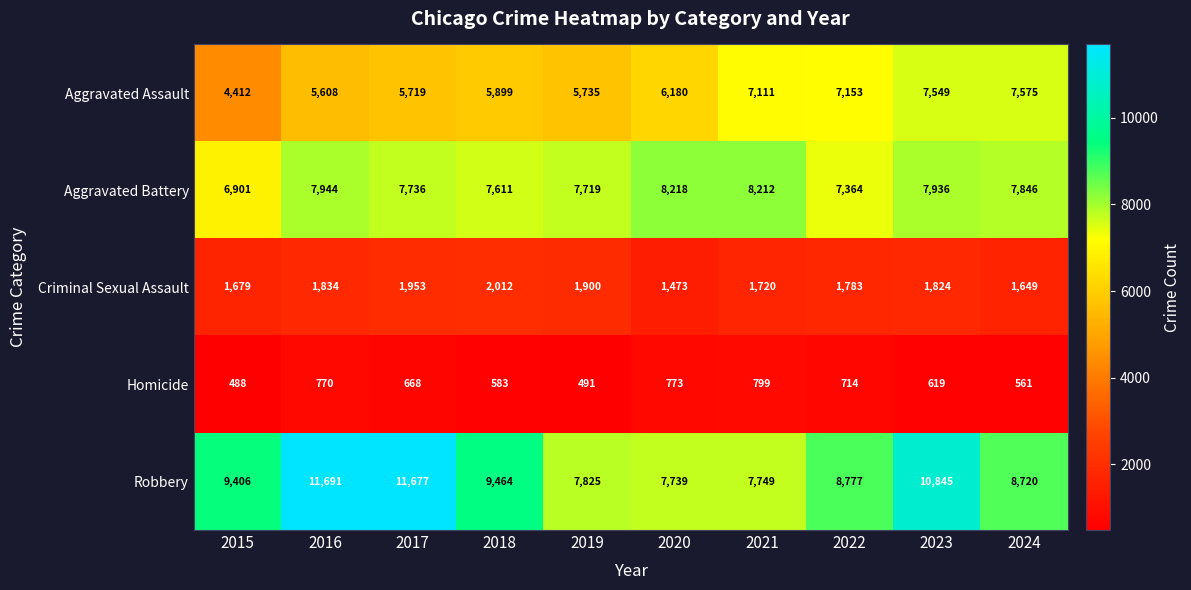

Count the number of data series in this chart.

5